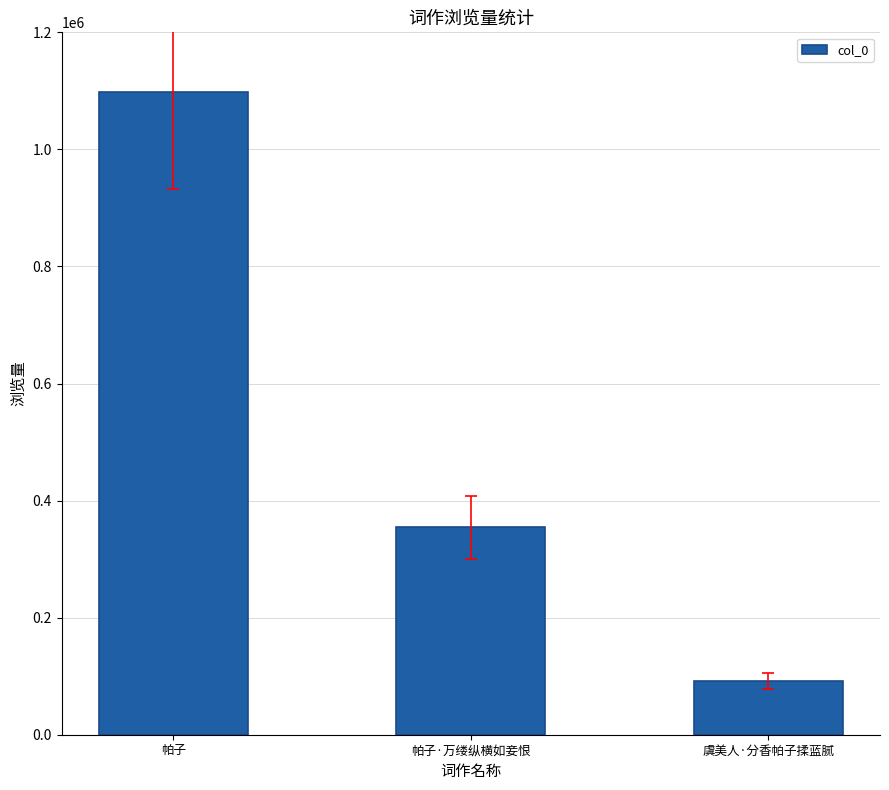

Approximately how many times larger is the value at 帕子 compared to 帕子·万缕纵横如妾恨?

3.1